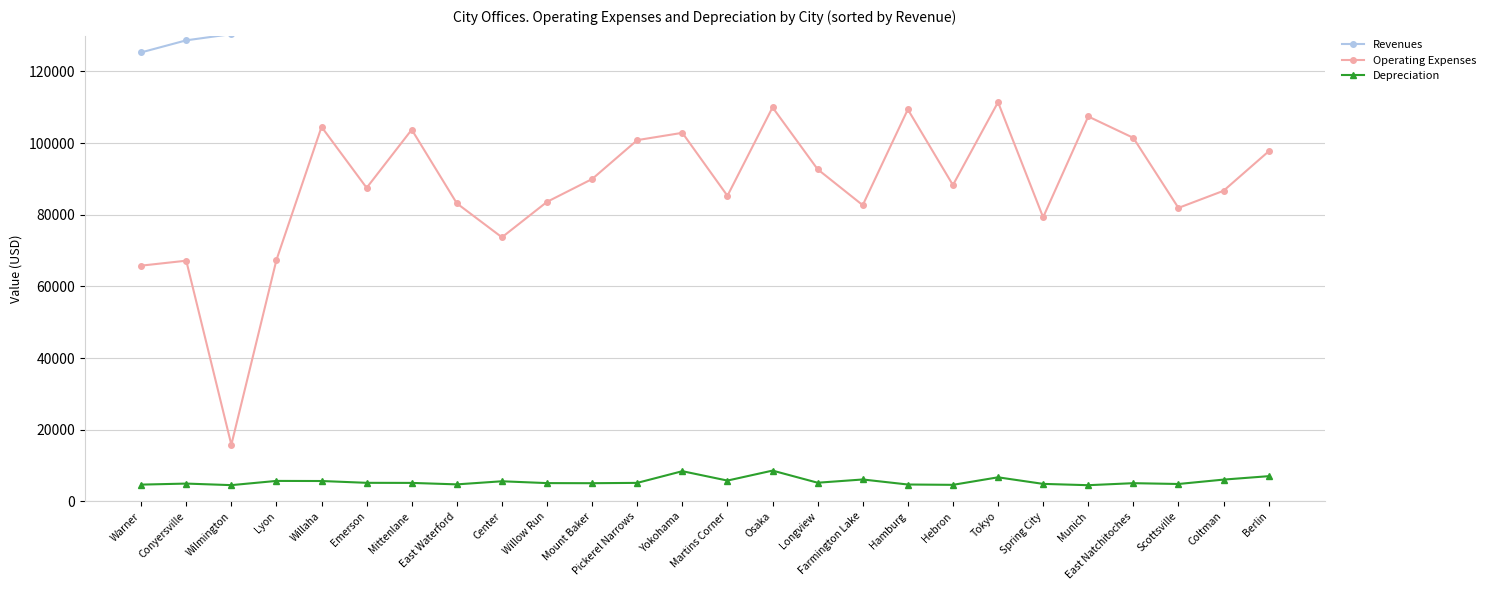

Between Tokyo and Martins Corner, which is larger?

Tokyo